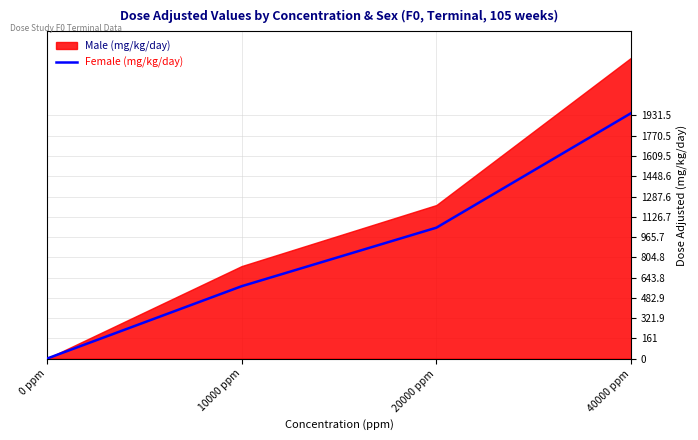

Which category has the lowest value in the Female (mg/kg/day) series?

0 ppm